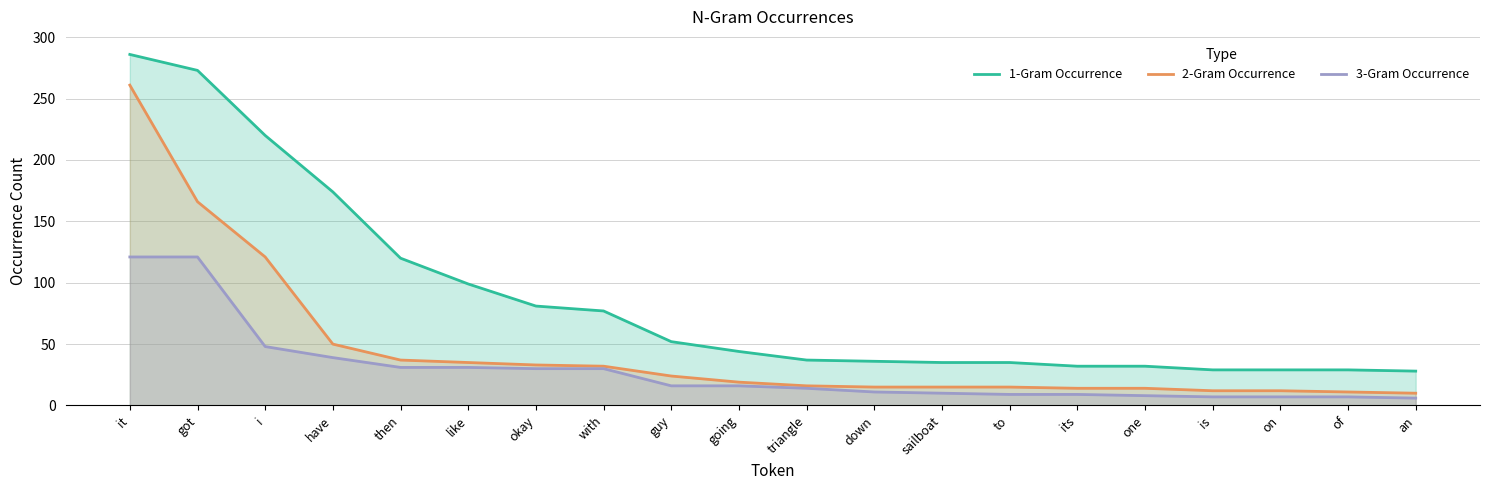

What is the label of the 18th point from the right?

i